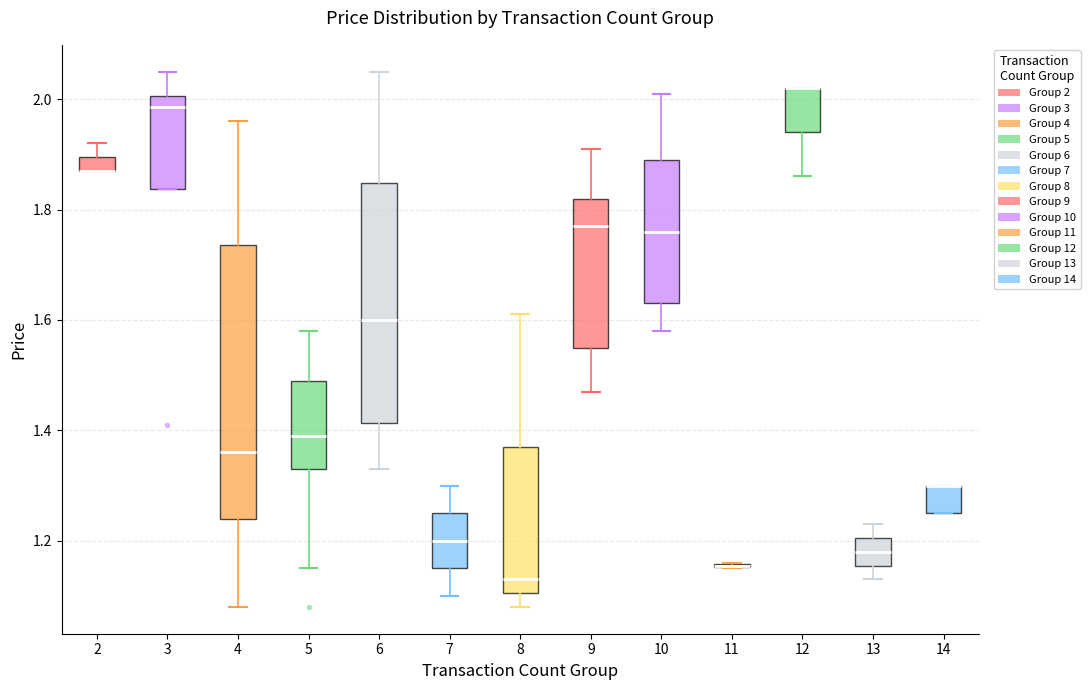

Where does the lower whisker of the box at x = 7 end on the y-axis? The values are not printed on the chart, so give them approximately, as read against the axis.

1.10